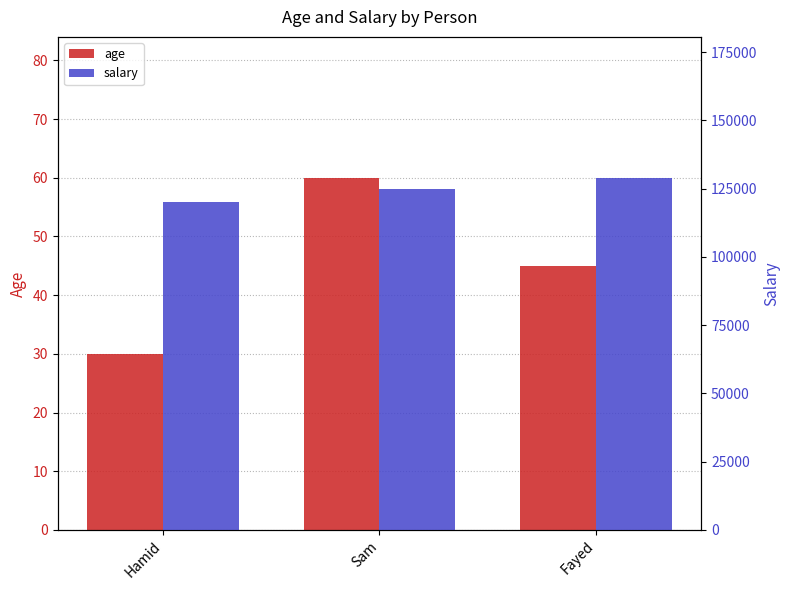

What is the smallest value displayed?

30